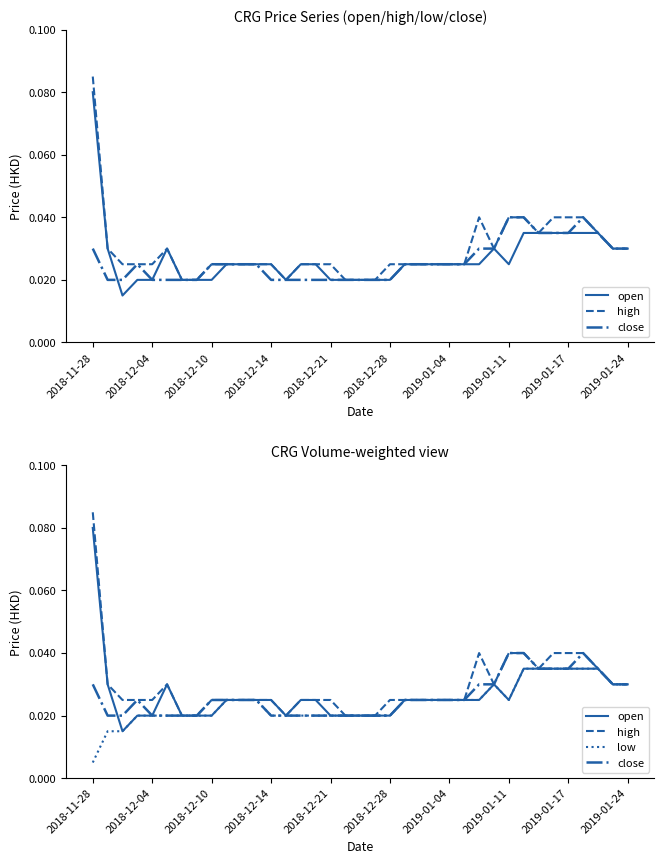

Reading left to right, extract all data points from this chart.

open: 0.1	0.0	0.0	0.0	0.0	0.0	0.0	0.0	0.0	0.0	0.0	0.0	0.0	0.0	0.0	0.0	0.0	0.0	0.0	0.0	0.0	0.0	0.0	0.0	0.0	0.0	0.0	0.0	0.0	0.0	0.0	0.0	0.0	0.0	0.0	0.0	0.0
high: 0.1	0.0	0.0	0.0	0.0	0.0	0.0	0.0	0.0	0.0	0.0	0.0	0.0	0.0	0.0	0.0	0.0	0.0	0.0	0.0	0.0	0.0	0.0	0.0	0.0	0.0	0.0	0.0	0.0	0.0	0.0	0.0	0.0	0.0	0.0	0.0	0.0
close: 0.0	0.0	0.0	0.0	0.0	0.0	0.0	0.0	0.0	0.0	0.0	0.0	0.0	0.0	0.0	0.0	0.0	0.0	0.0	0.0	0.0	0.0	0.0	0.0	0.0	0.0	0.0	0.0	0.0	0.0	0.0	0.0	0.0	0.0	0.0	0.0	0.0
low: 0.0	0.0	0.0	0.0	0.0	0.0	0.0	0.0	0.0	0.0	0.0	0.0	0.0	0.0	0.0	0.0	0.0	0.0	0.0	0.0	0.0	0.0	0.0	0.0	0.0	0.0	0.0	0.0	0.0	0.0	0.0	0.0	0.0	0.0	0.0	0.0	0.0